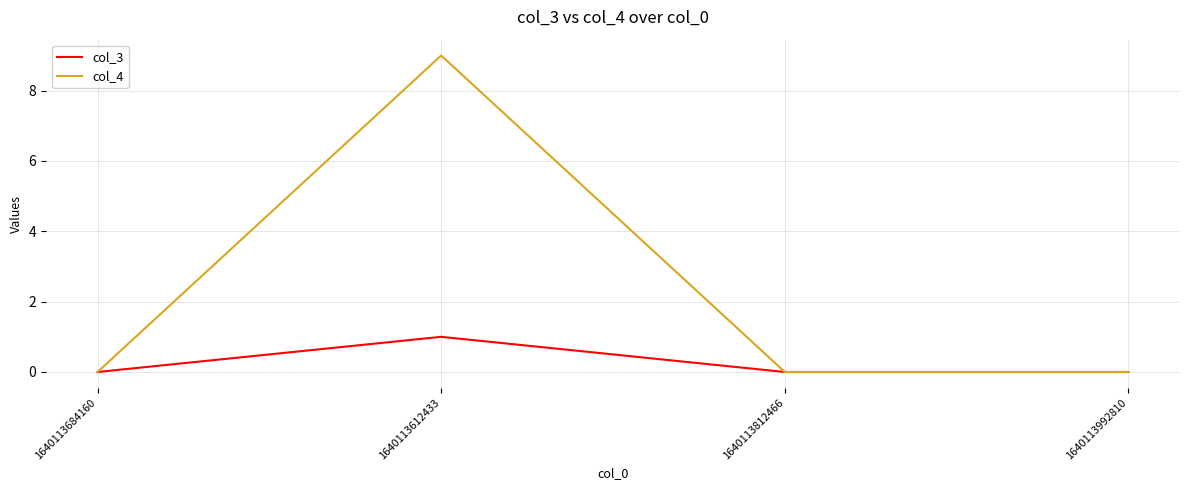

What is the spread (max minus min) of values at 1640113612433?

8